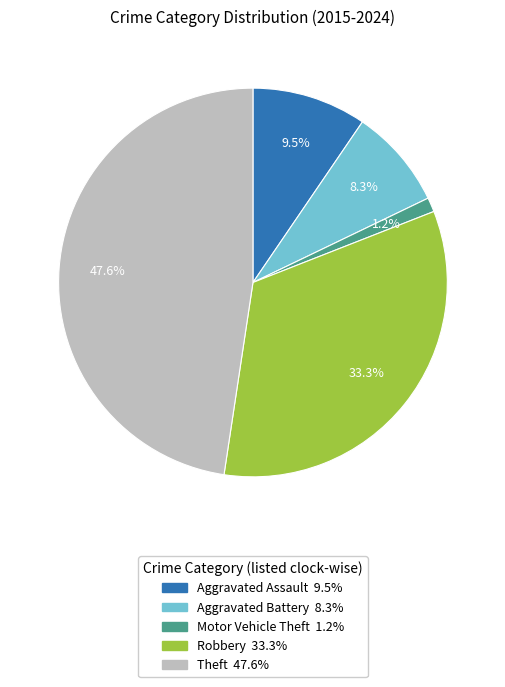

What percentage do Motor Vehicle Theft and Robbery together represent?

34.5%